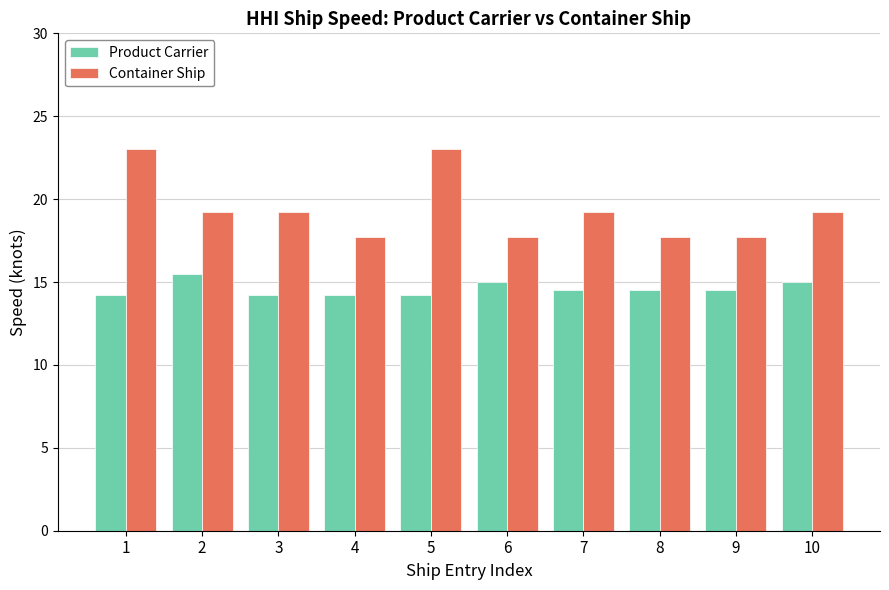

What is the approximate value of Container Ship at 6?

17.7